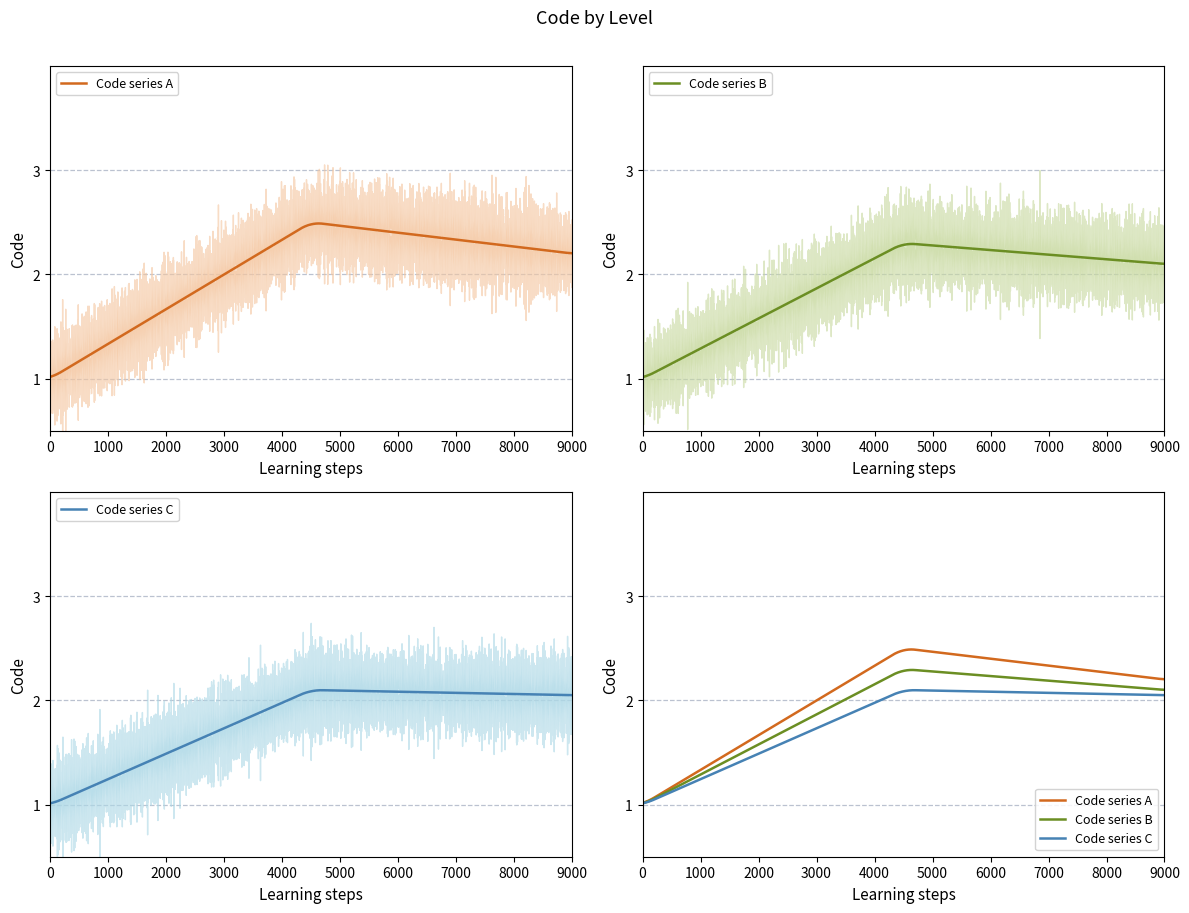

Is it true that the value at 1 is 0?

False